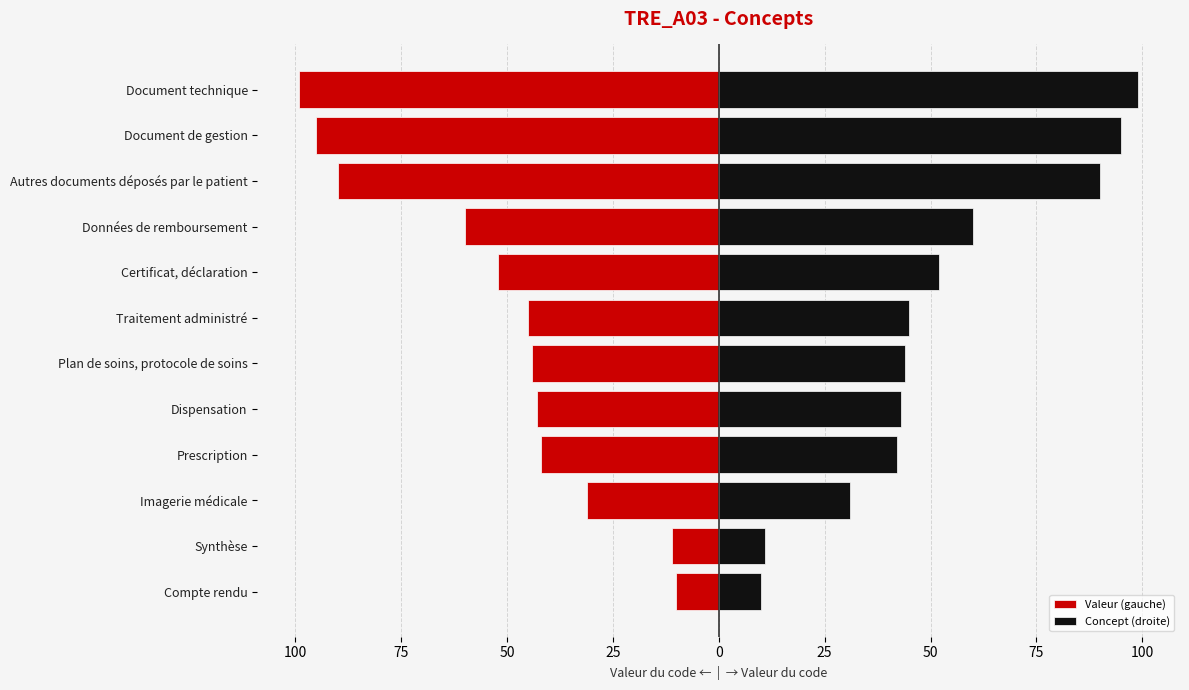

The value of Valeur (gauche) at Compte rendu is -5. True or false?

False